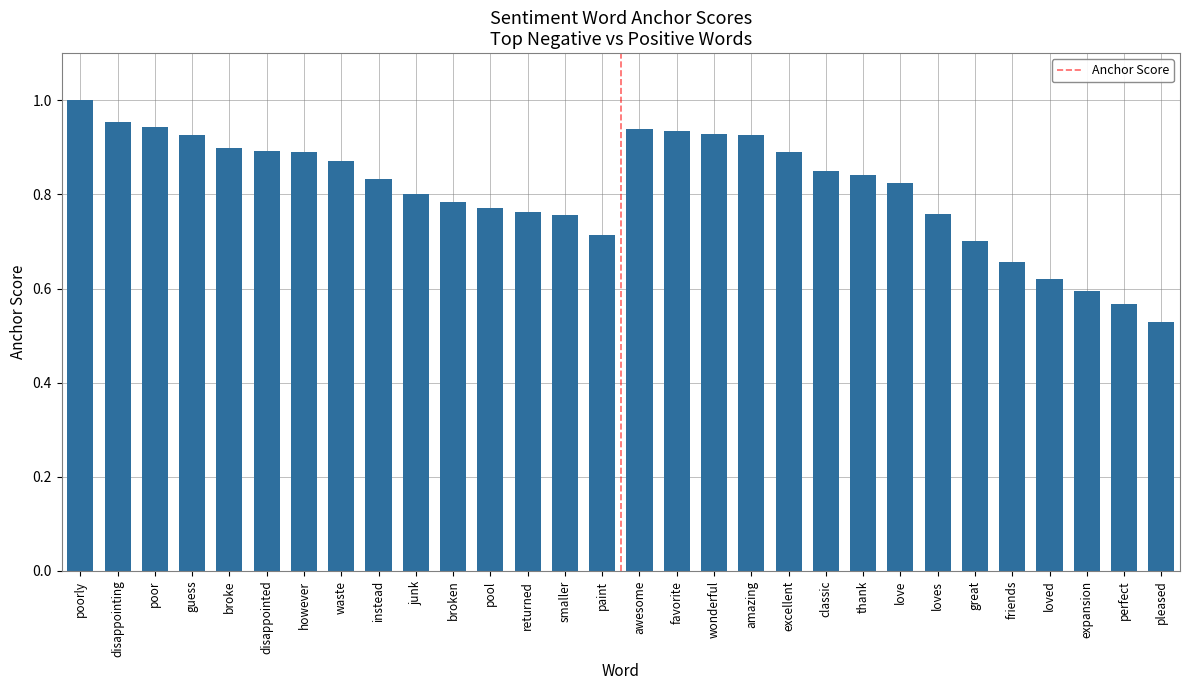

Count the number of data series in this chart.

1